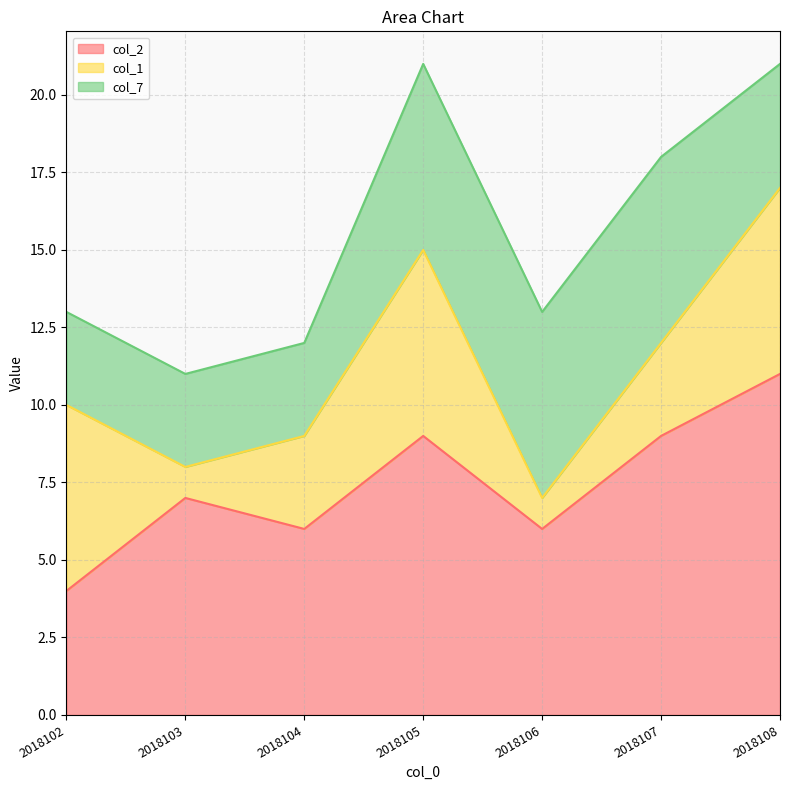

What are all the series names shown in the legend?

col_2, col_1, col_7